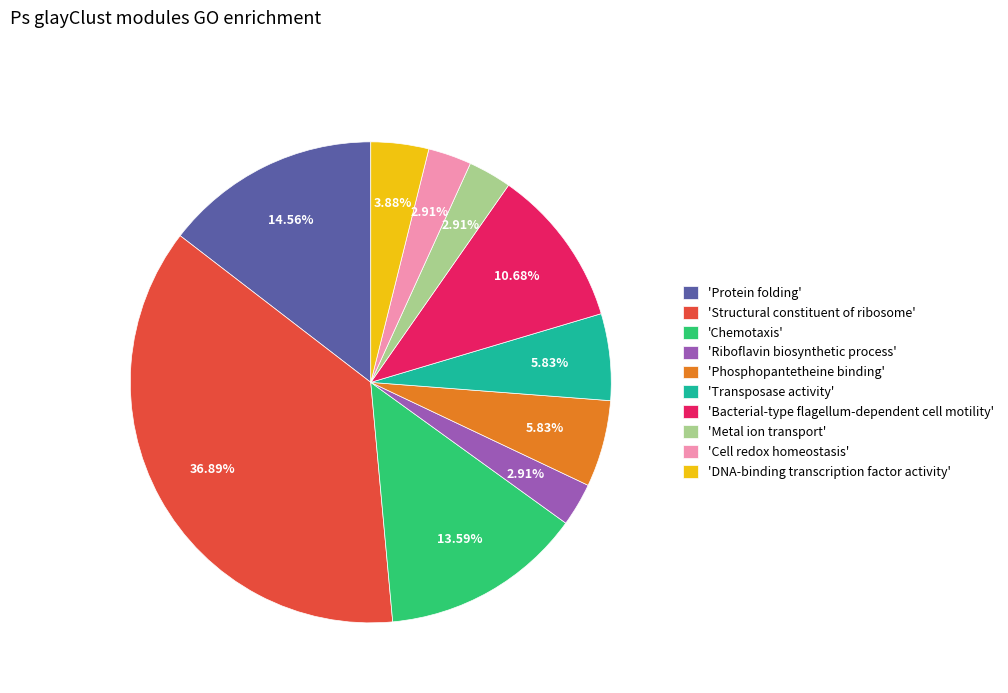

Between 'Transposase activity' and 'DNA-binding transcription factor activity', which is larger?

'Transposase activity'